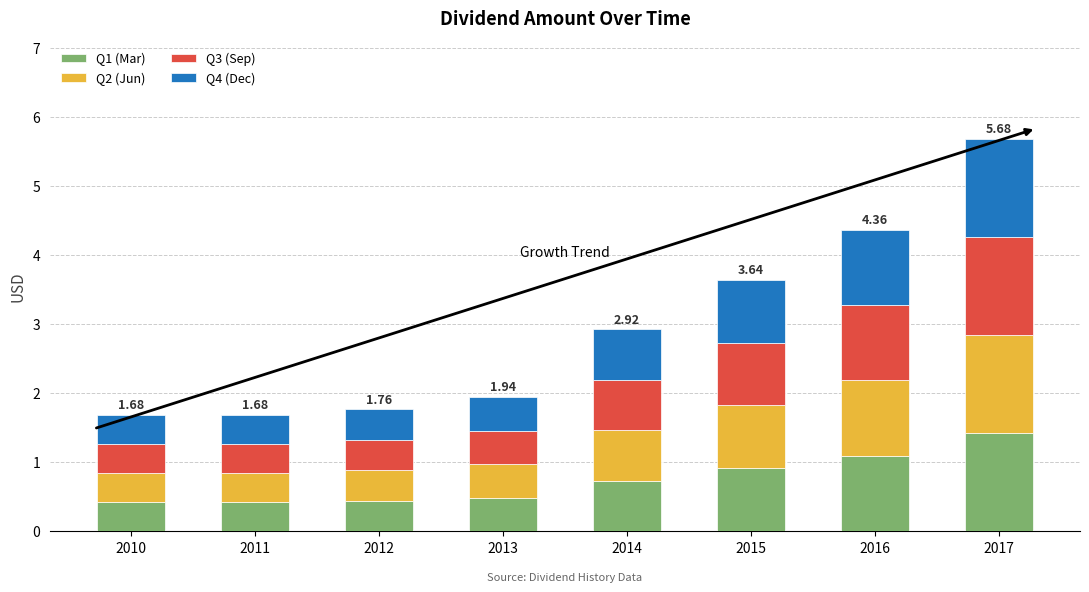

Are the bars horizontal?

No